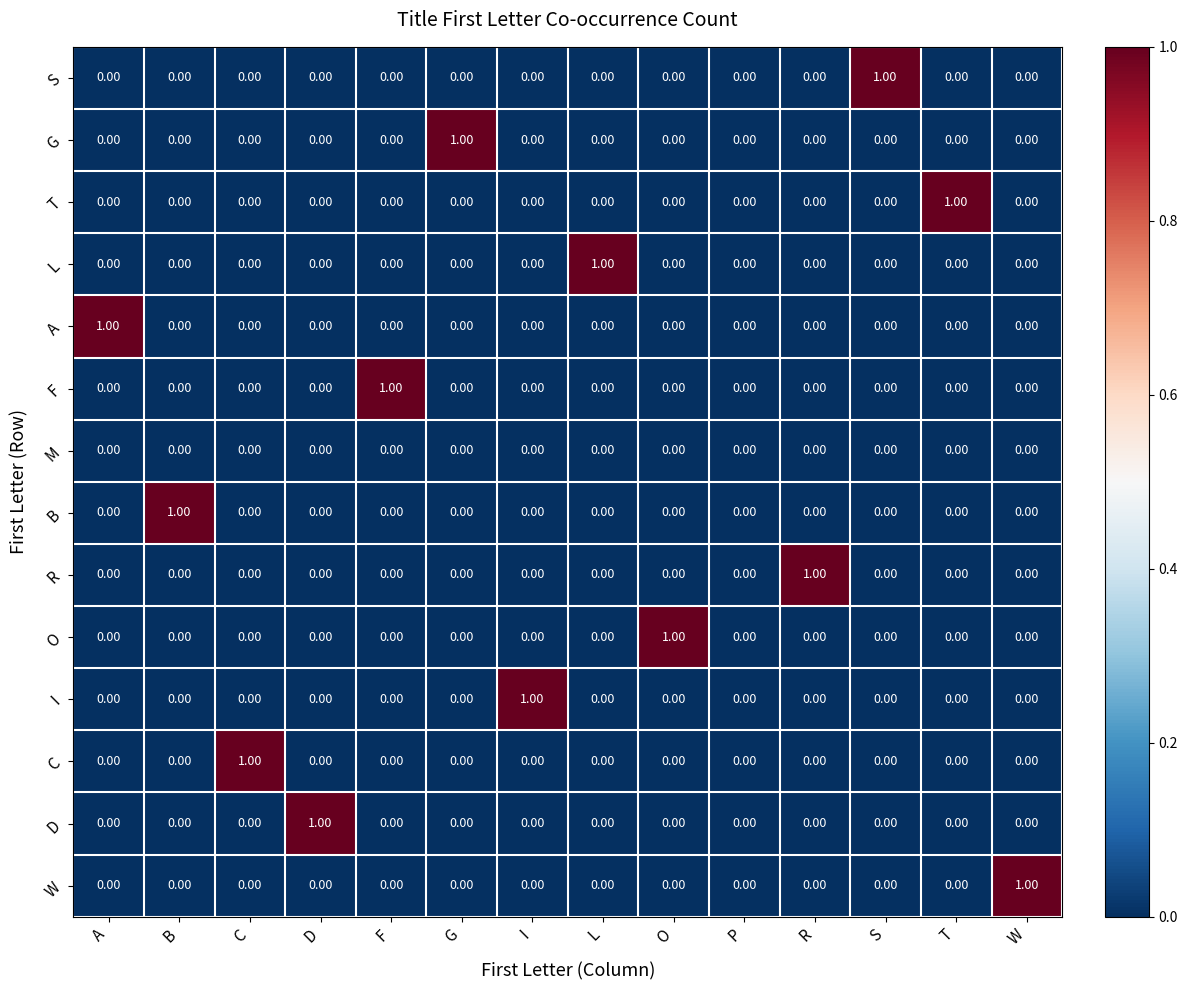

Between B and P, which series saw the biggest shift?

B